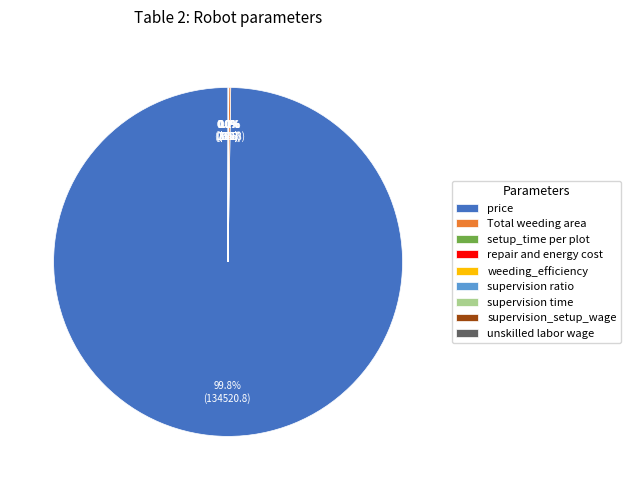

Does price account for over 50% of the chart?

Yes